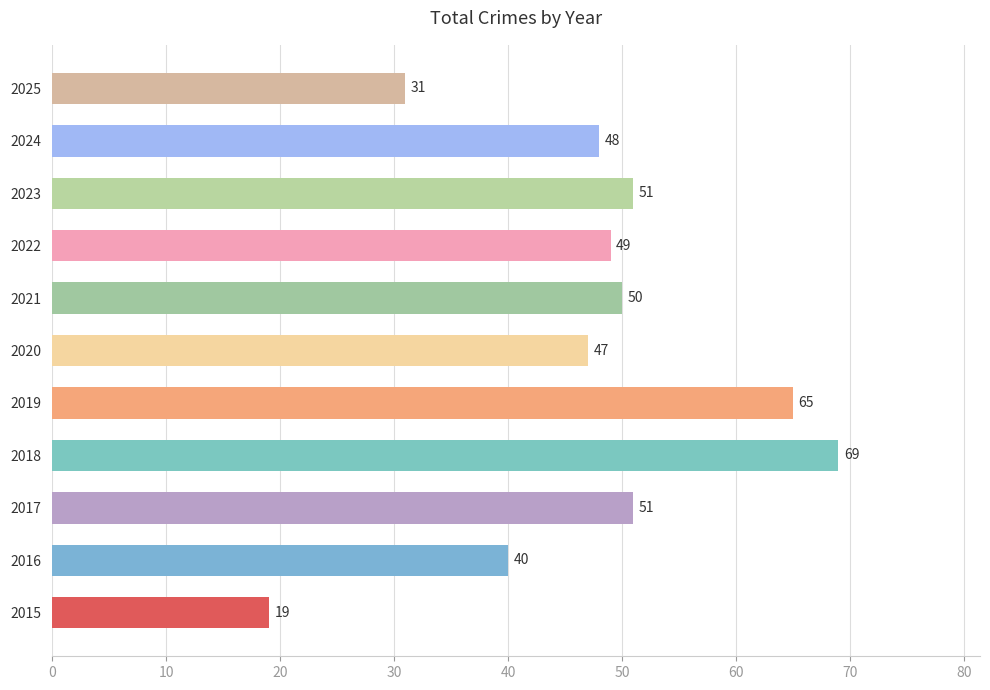

Does the chart contain any negative values?

No